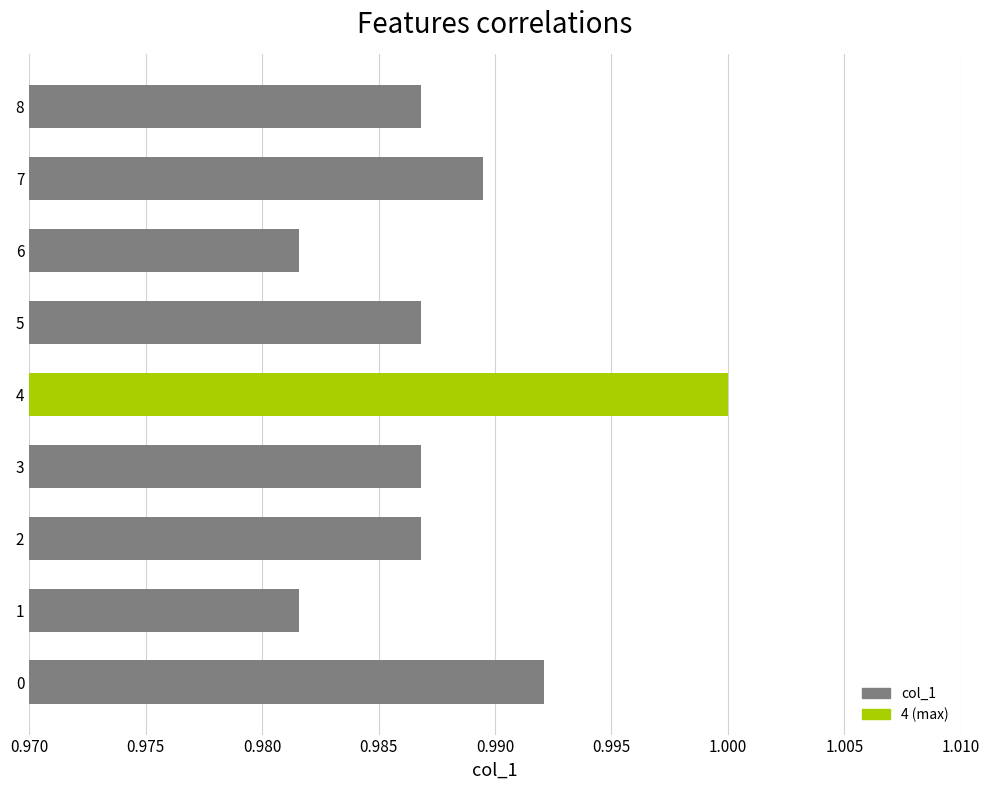

What is the sum of all values?

8.9